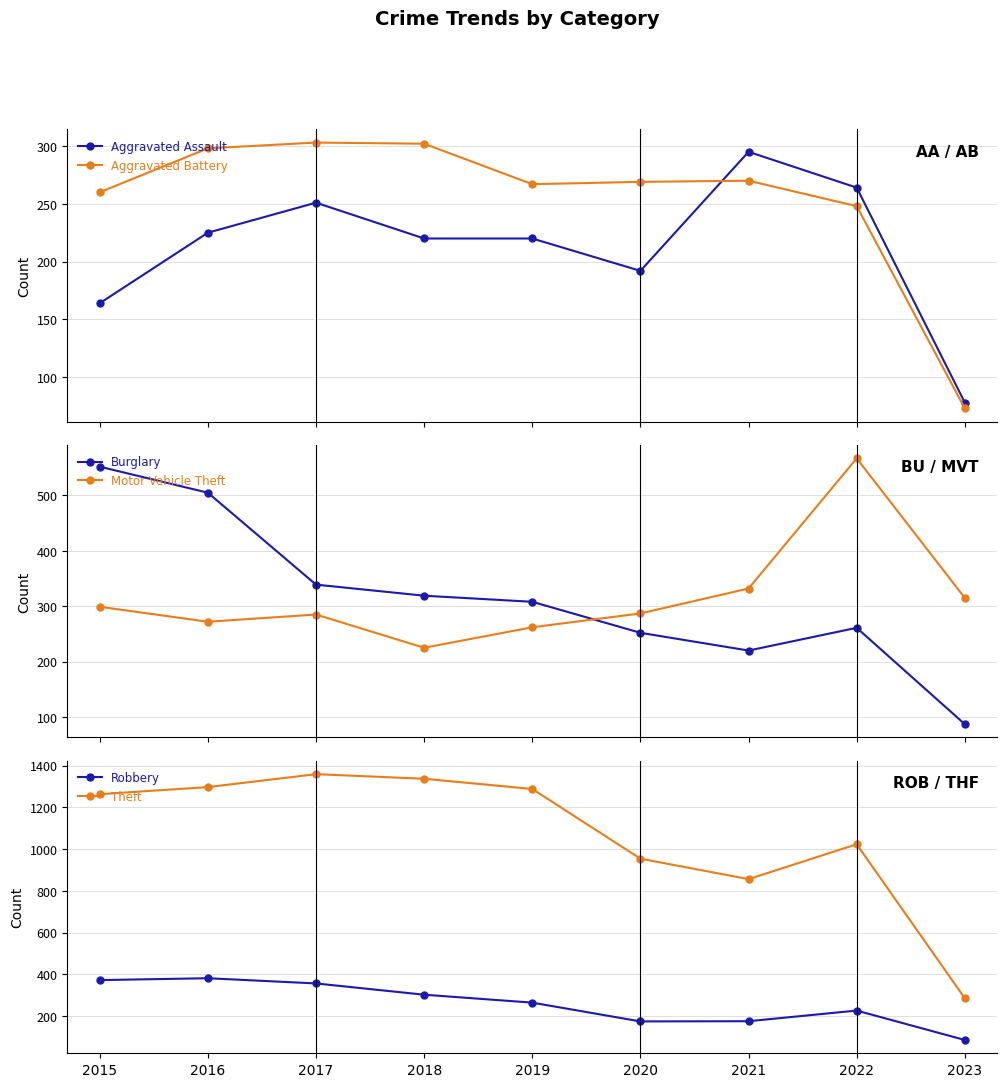

The Aggravated Assault series shows 225 at 2016. True or false?

True